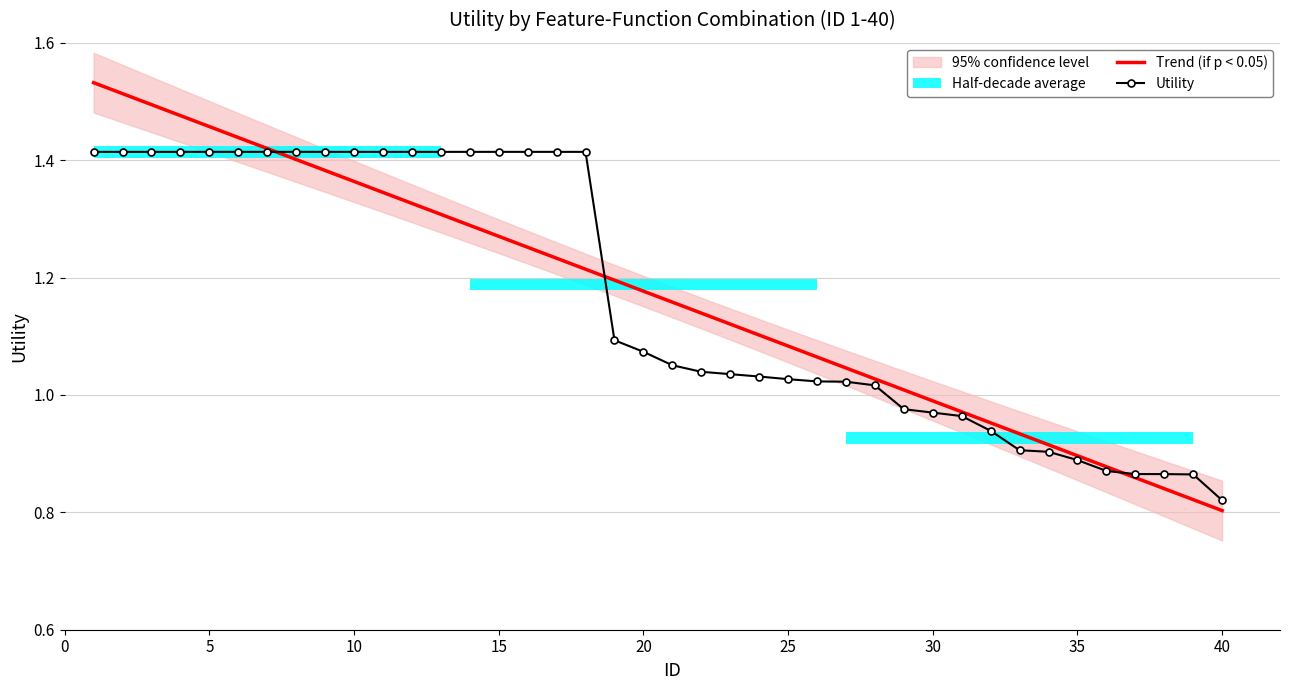

Rank the series by their average value, from highest to lowest.

Utility, Trend (if p < 0.05)